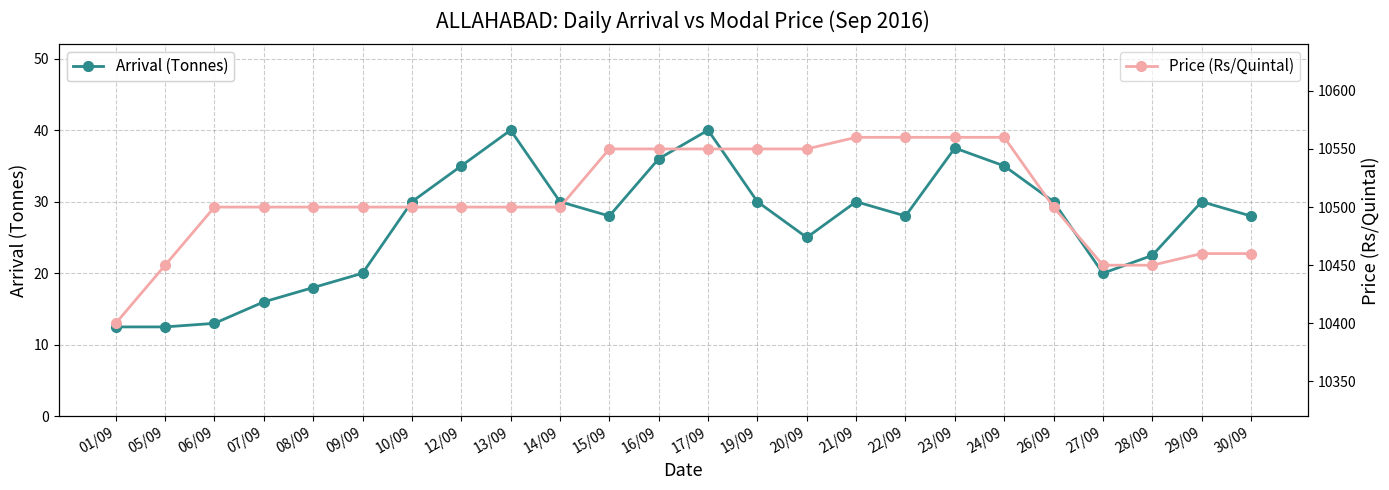

What is the sum of the Arrival (Tonnes) values at 27/09 and 08/09?

38.0